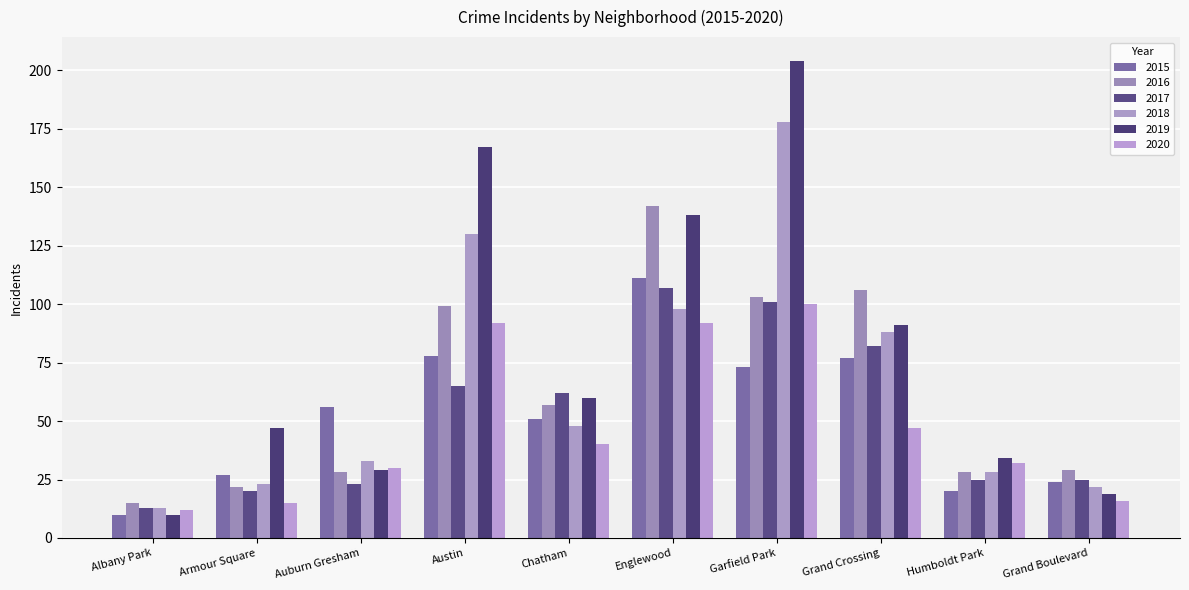

What position from the right is Auburn Gresham?

8